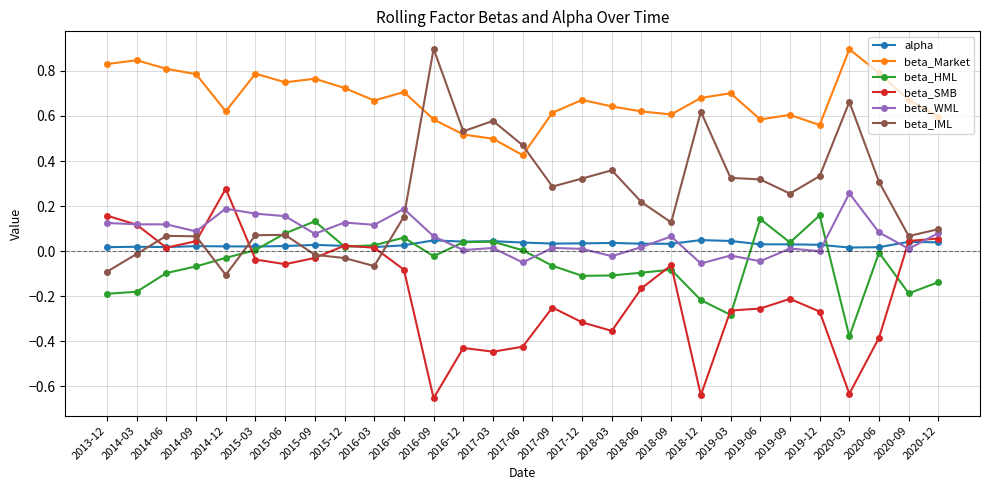

What is the highest value of the beta_IML series?

0.9